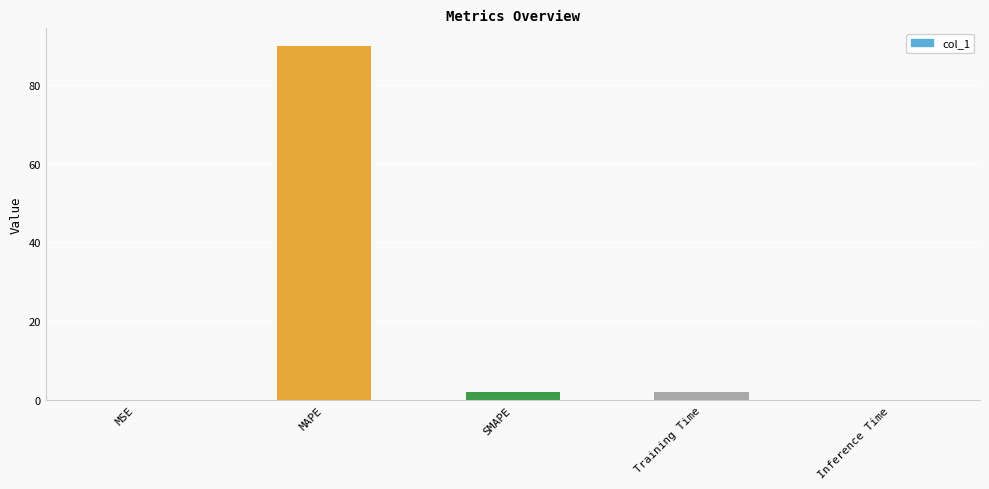

What is the change in value from MAPE to SMAPE?

-87.8